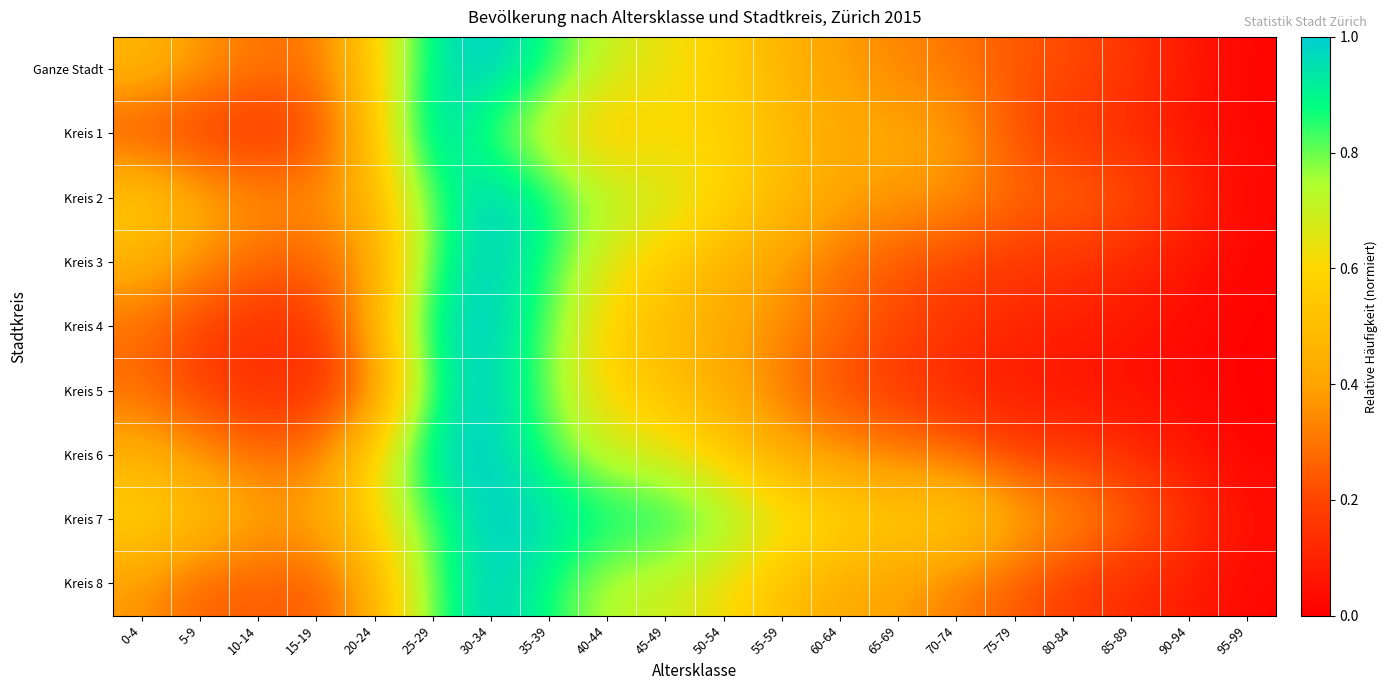

Which series has the widest spread of values?

Kreis 5